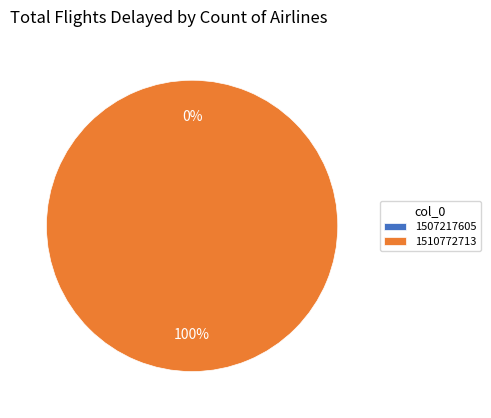

True or false: 1507217605 accounts for 1% of the total.

False